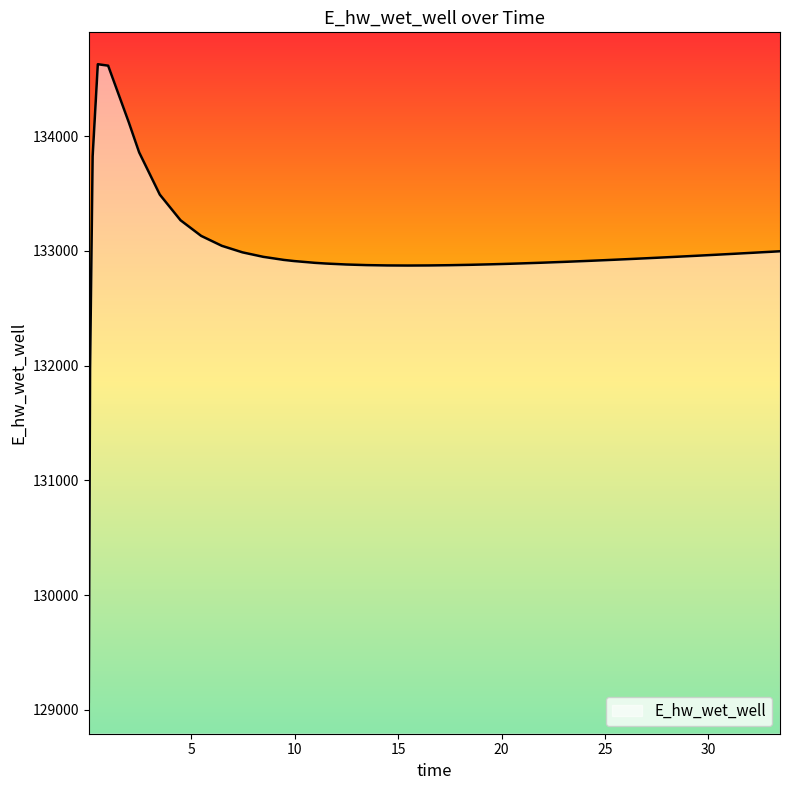

What is the smallest value displayed?

129070.3